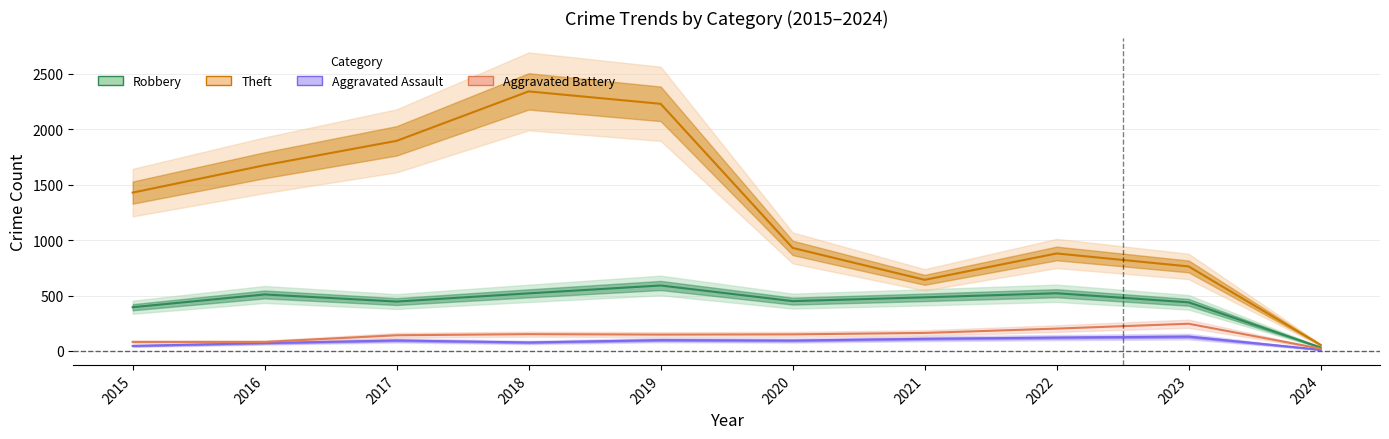

How many interior local valleys does the Robbery series have?

2